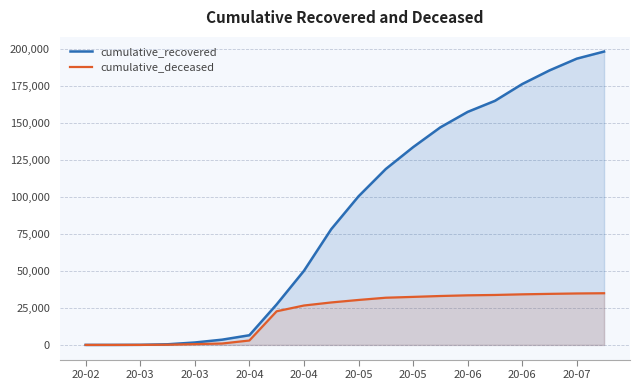

How many distinct data groups are displayed?

2